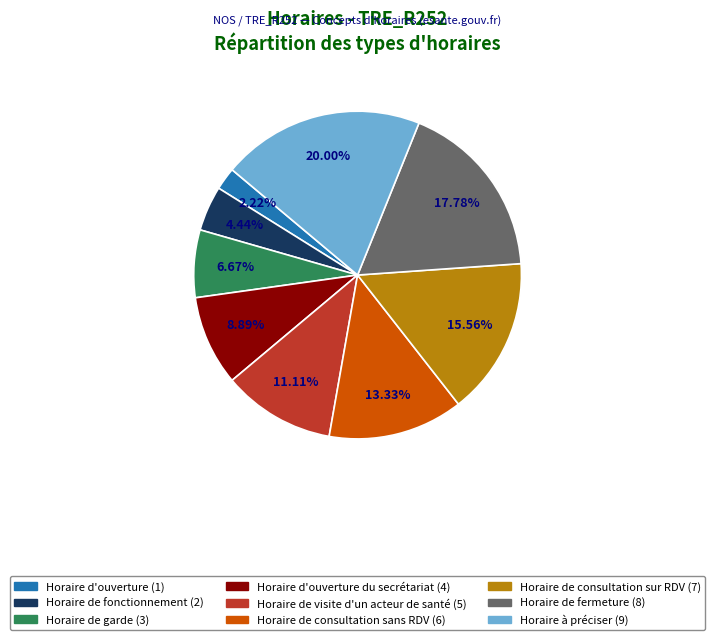

Does any single category account for the majority?

No